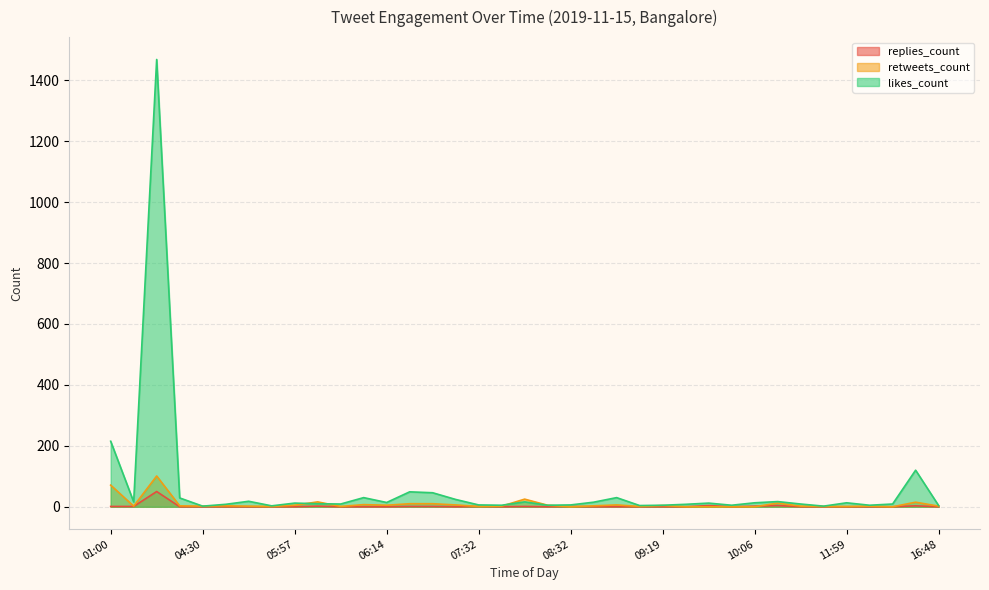

What is the difference between the highest and lowest values at 09:24?

8